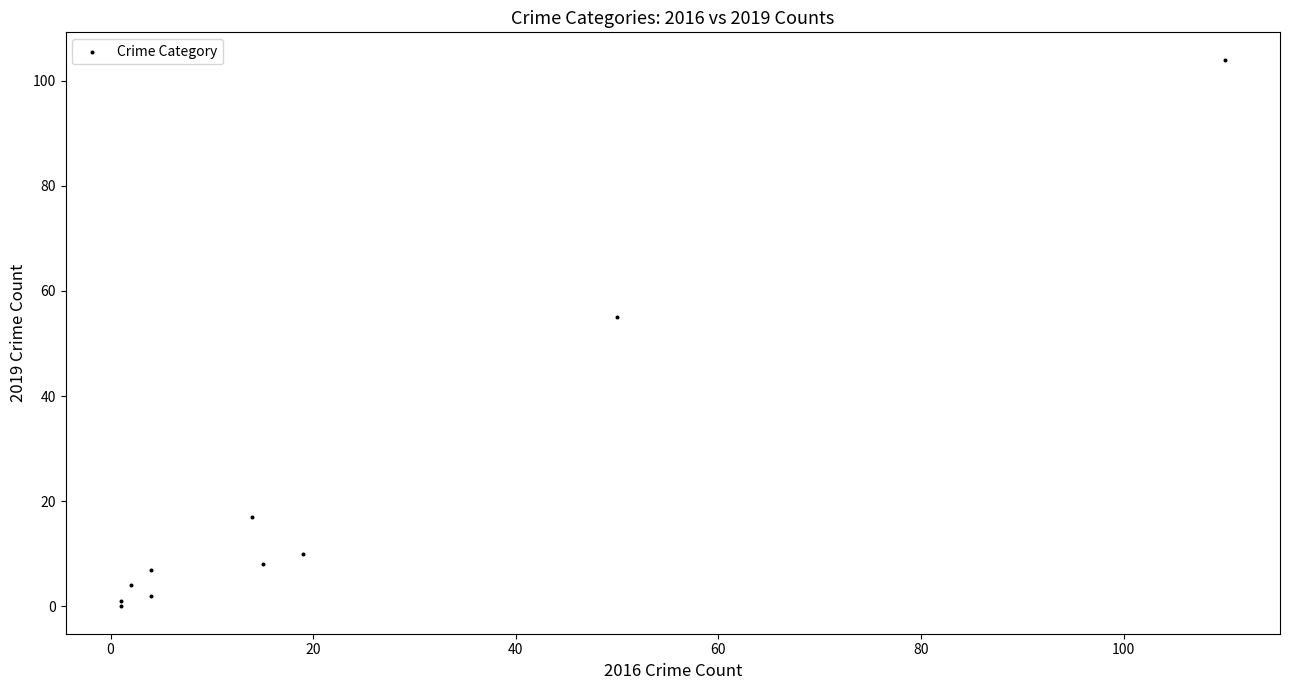

What Y value in the scatter plot is closest to 52?

55